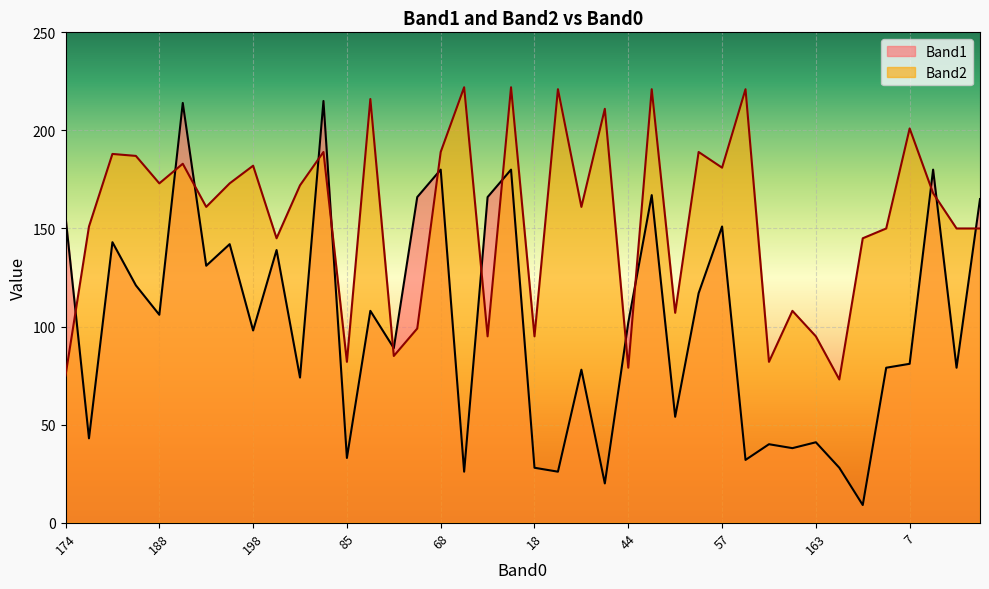

What is the difference between the highest and lowest values at 97?

67